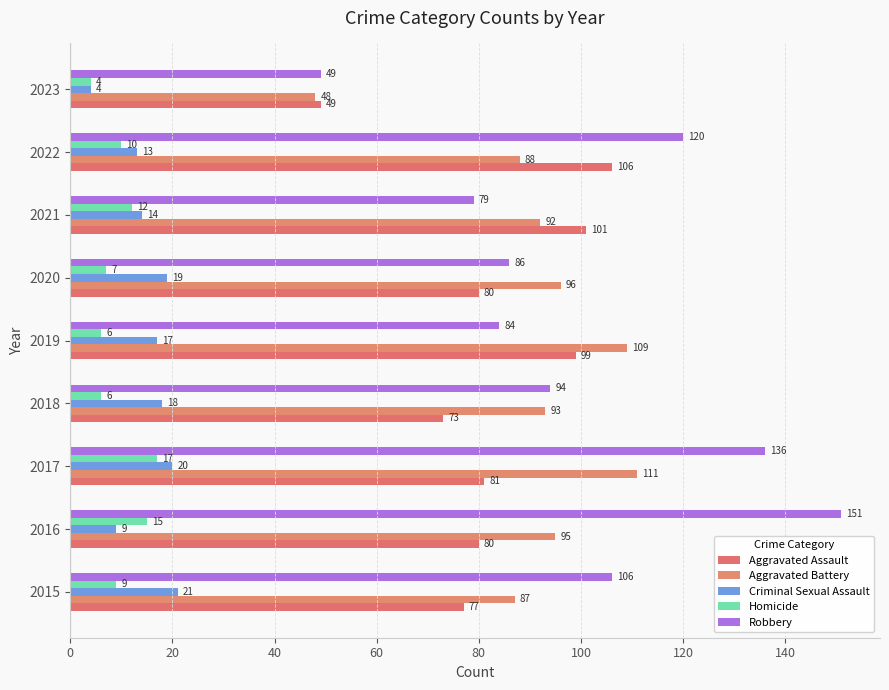

What are all the series names shown in the legend?

Aggravated Assault, Aggravated Battery, Criminal Sexual Assault, Homicide, Robbery